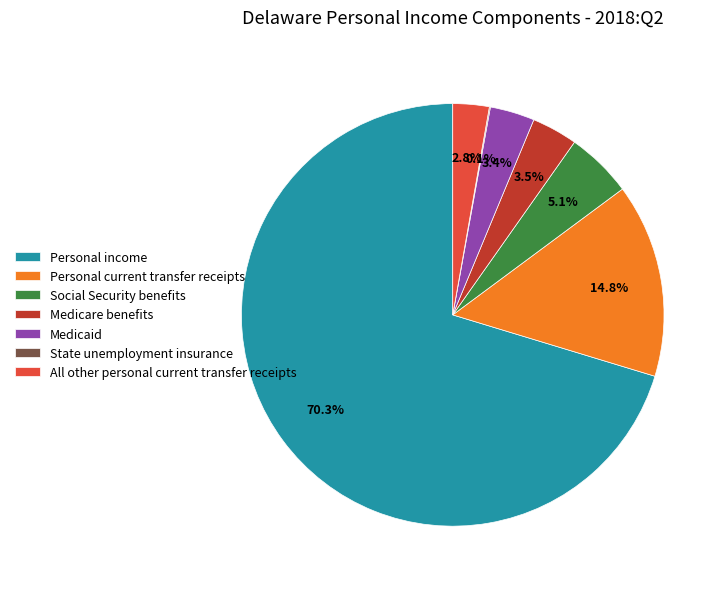

Does any single category account for the majority?

Yes